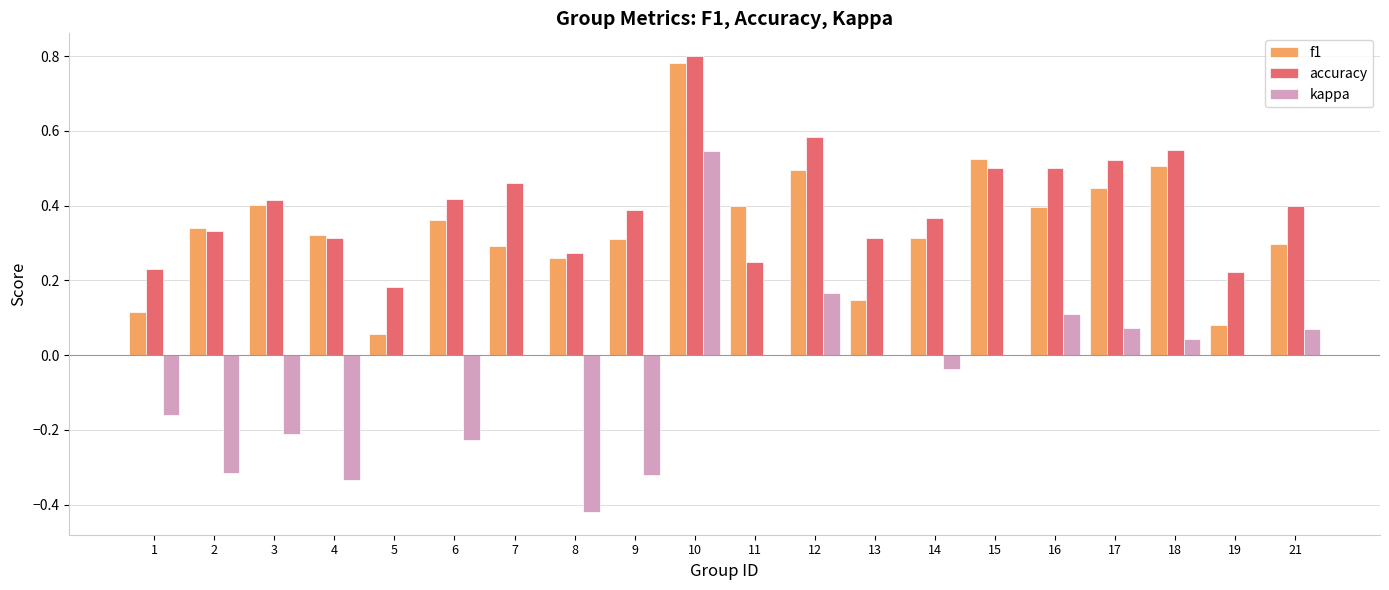

The f1 series shows 0.6 at 17. True or false?

False